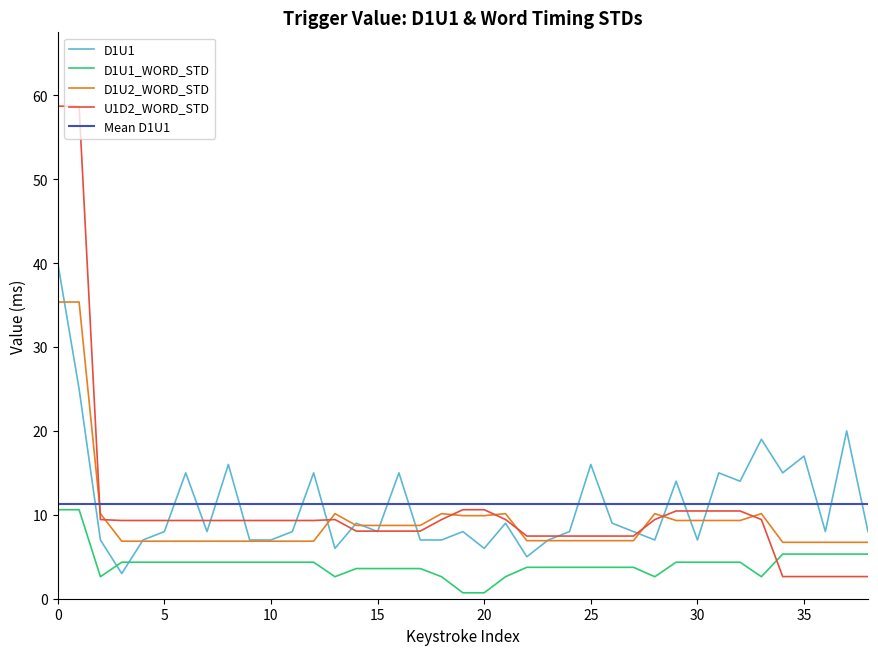

What is the average value of the D1U1_WORD_STD series?

4.2